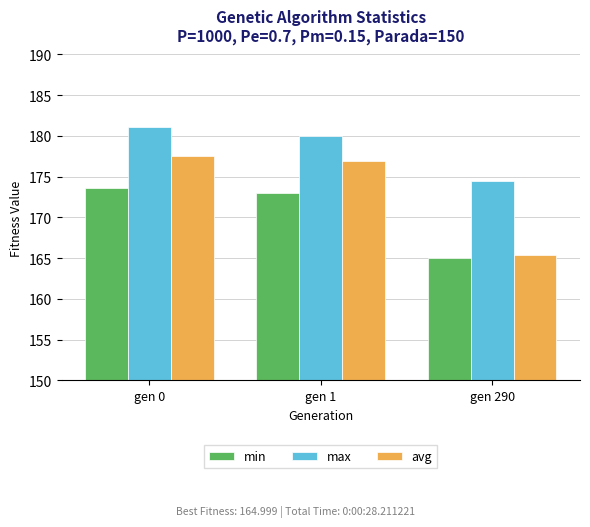

What are all the series names shown in the legend?

min, max, avg